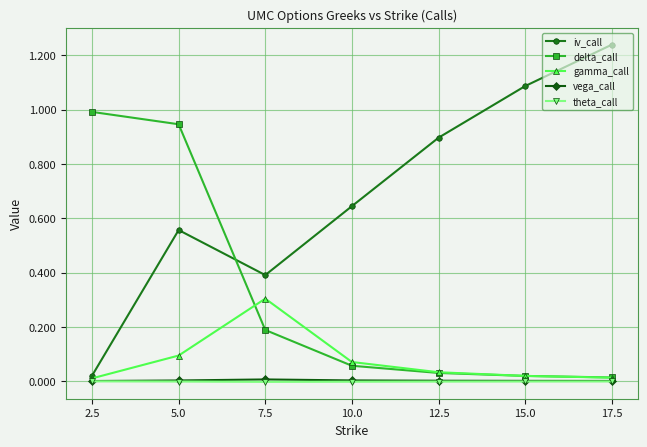

The iv_call series shows 0.5 at 12.5. True or false?

False